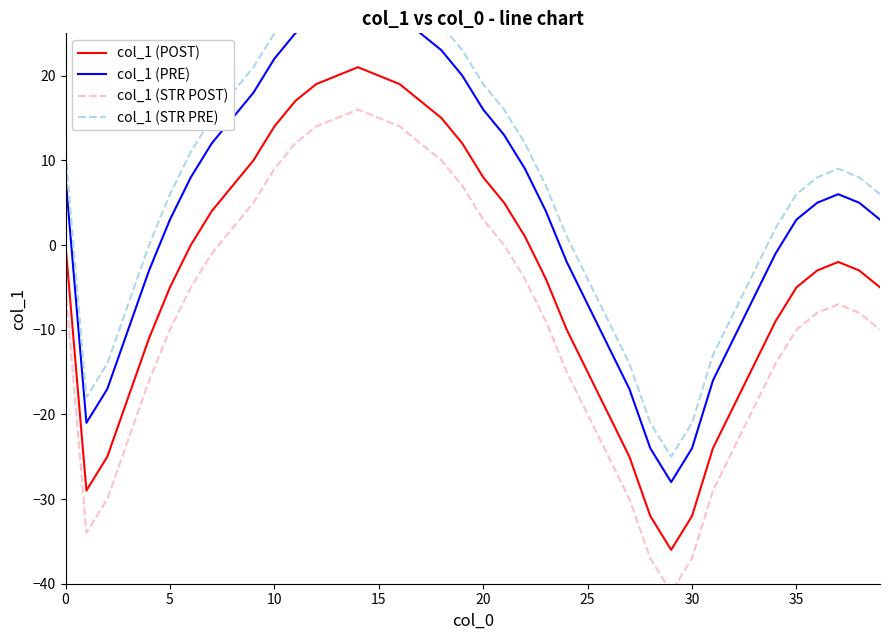

True or false: col_1 (POST) has a value of -3 at 35.

False